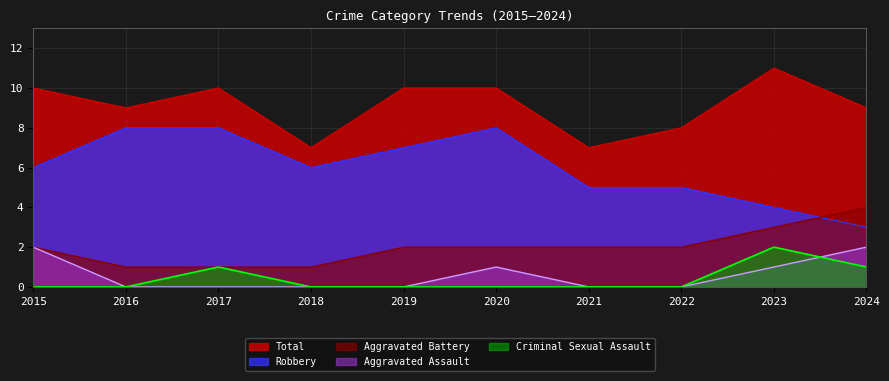

Is it true that Aggravated Battery equals 3 at 2023?

True